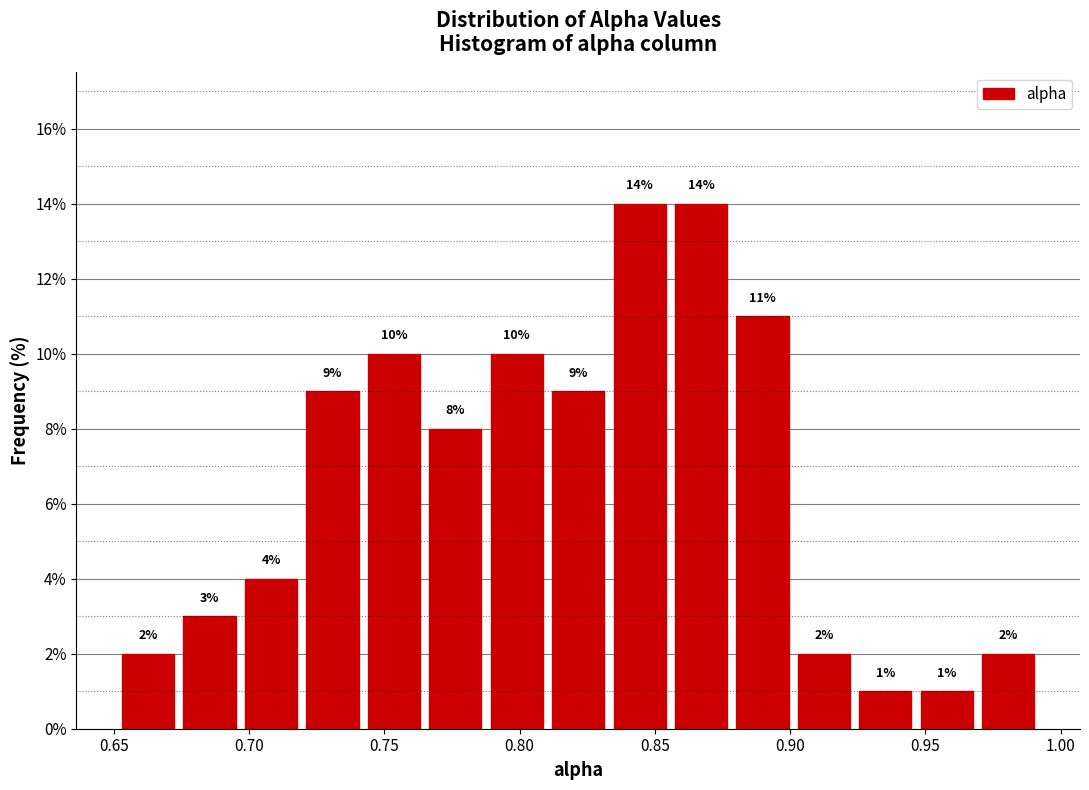

What is the height of the bar covering 0.880 to 0.900 on the x-axis? The bar edges are not printed on the chart, so give them approximately, as read against the axis.

11